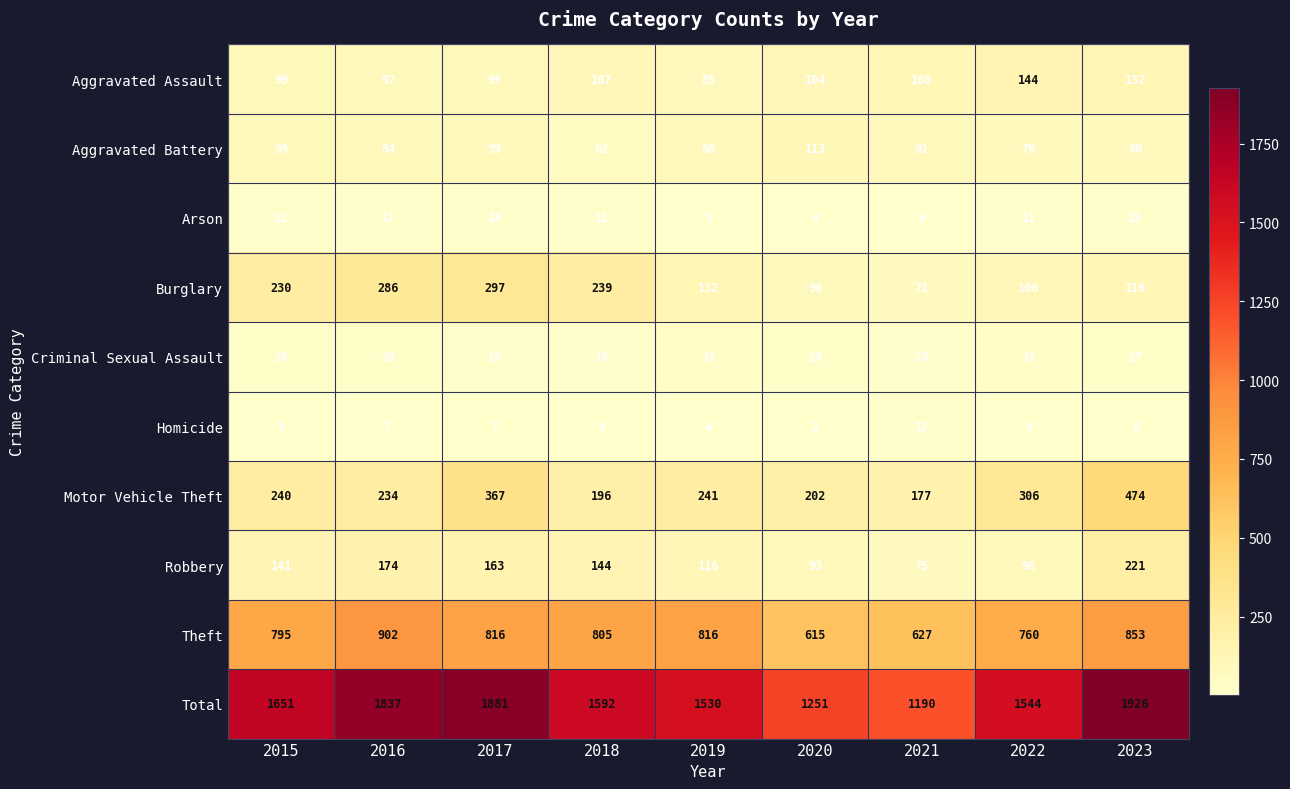

What is the average value of the Arson series?

11